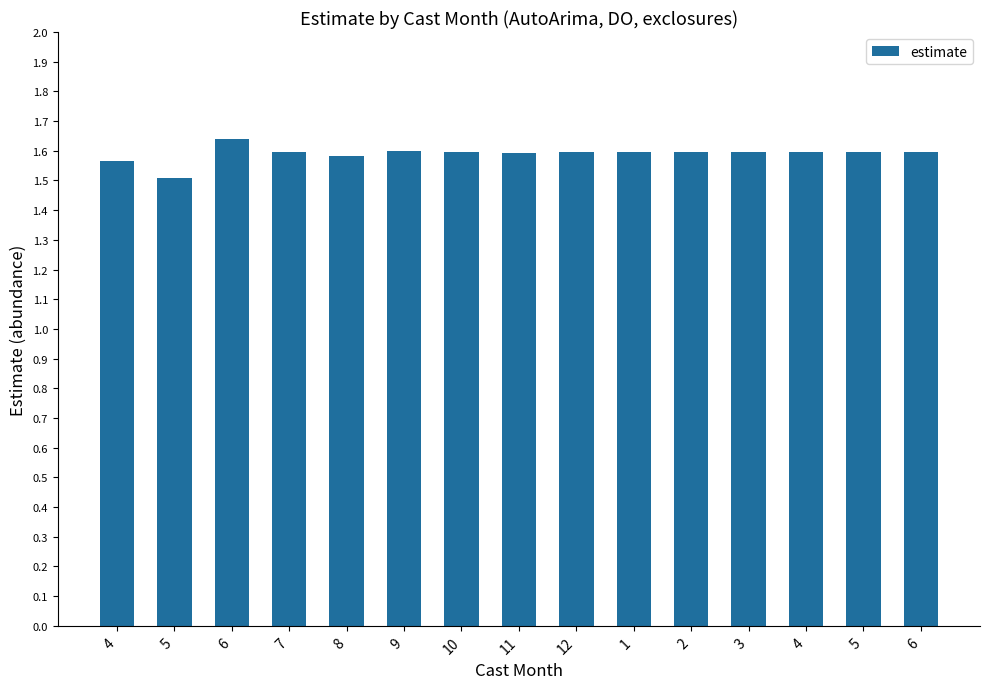

Reading left to right, transcribe all the data shown in this chart.

1.6	1.5	1.6	1.6	1.6	1.6	1.6	1.6	1.6	1.6	1.6	1.6	1.6	1.6	1.6